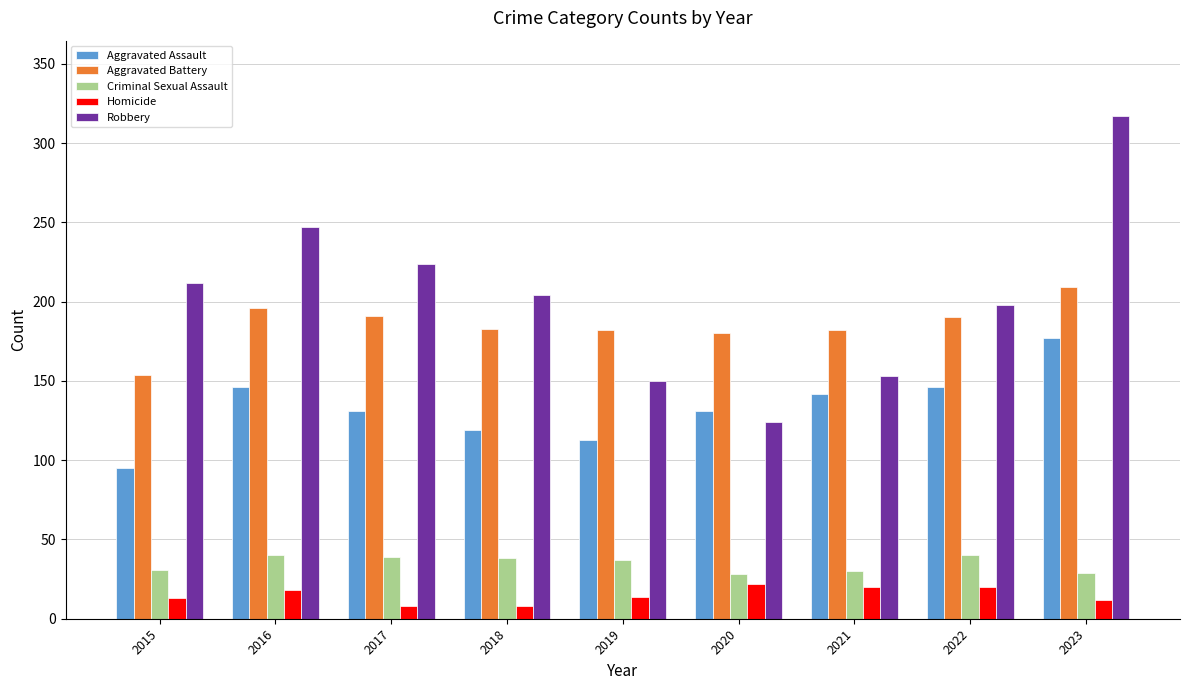

What is the spread (max minus min) of values at 2021?

162